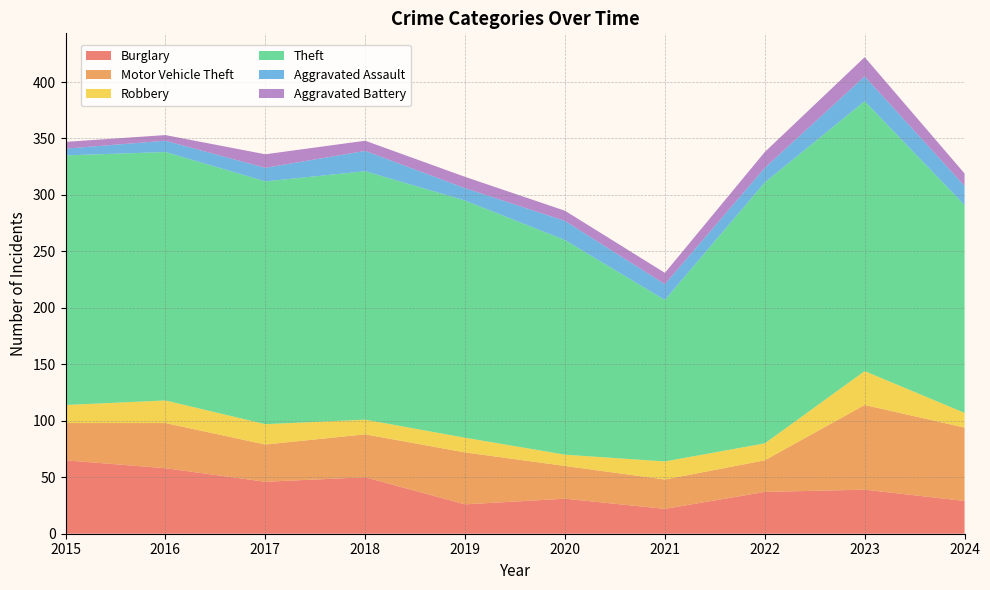

Reading left to right, list all the values displayed in this chart.

Burglary: 2015=65	2016=58	2017=46	2018=50	2019=26	2020=31	2021=22	2022=37	2023=39	2024=29
Motor Vehicle Theft: 2015=33	2016=40	2017=33	2018=38	2019=46	2020=29	2021=26	2022=28	2023=75	2024=65
Robbery: 2015=16	2016=20	2017=18	2018=13	2019=13	2020=10	2021=16	2022=15	2023=30	2024=13
Theft: 2015=221	2016=220	2017=215	2018=220	2019=210	2020=190	2021=143	2022=231	2023=239	2024=184
Aggravated Assault: 2015=6	2016=10	2017=12	2018=18	2019=11	2020=17	2021=14	2022=13	2023=22	2024=17
Aggravated Battery: 2015=6	2016=5	2017=12	2018=9	2019=10	2020=9	2021=10	2022=14	2023=17	2024=11